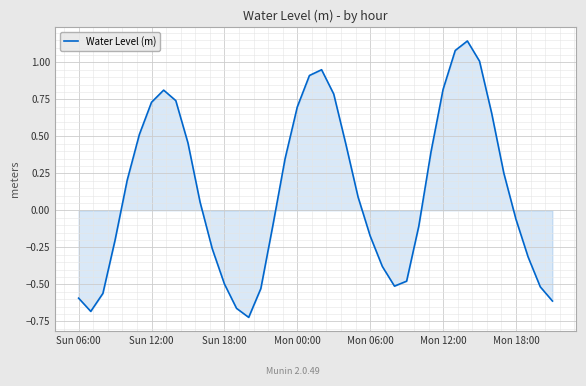

What is the difference between the maximum and minimum values?

1.9